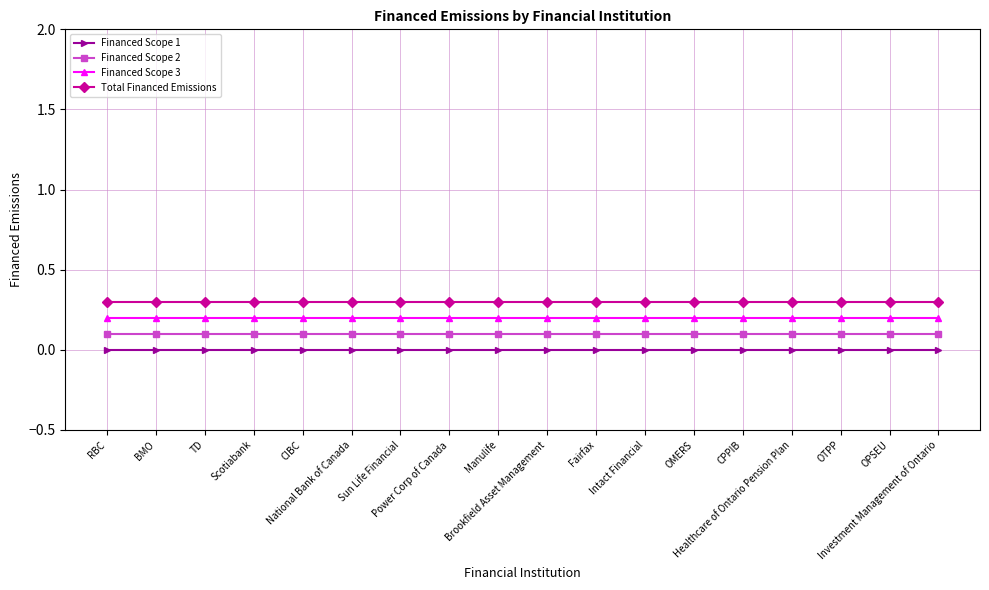

What is the sum of all Total Financed Emissions values?

5.4